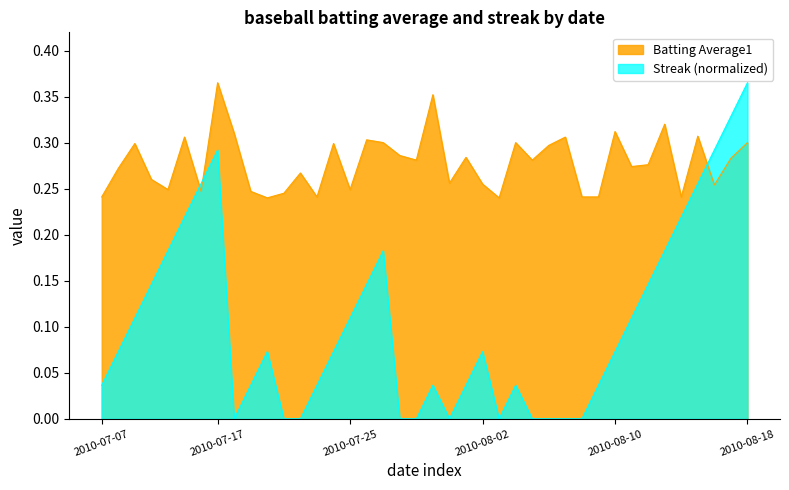

What position from the left is 2010-07-26?

17